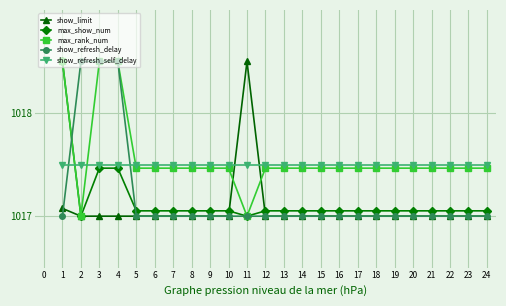

Where do show_refresh_delay and max_rank_num first cross each other?

1 and 2